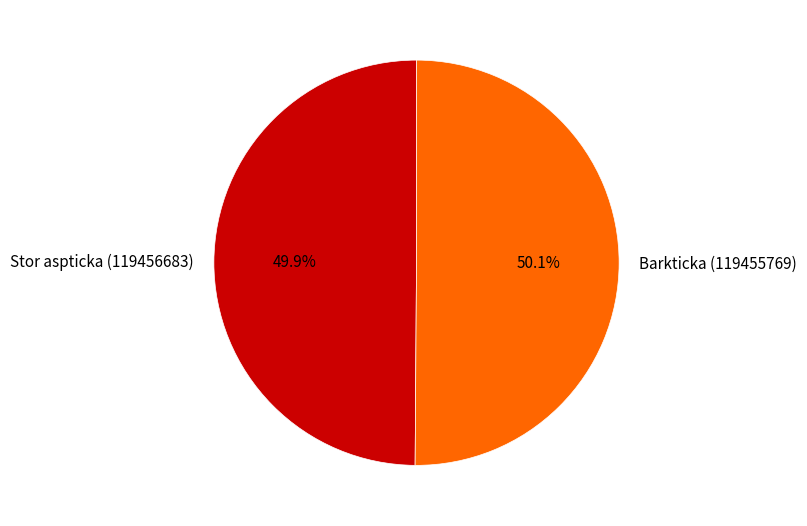

What percentage do Stor aspticka (119456683) and Barkticka (119455769) together represent?

100.0%